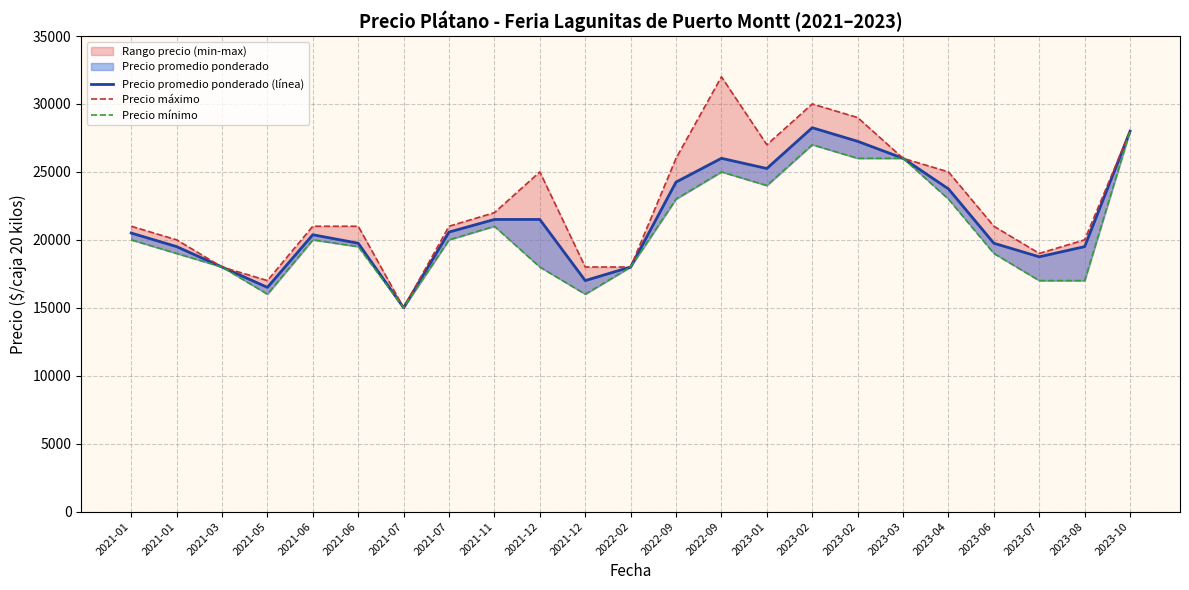

Rank the series by their average value, from lowest to highest.

Precio mínimo, Precio promedio ponderado (línea), Precio máximo